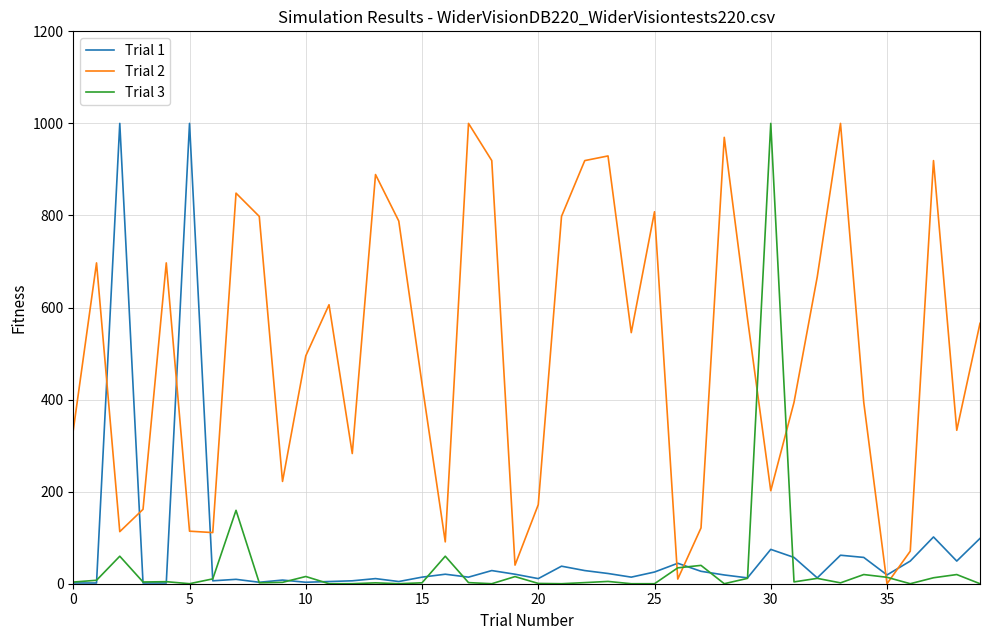

Which series has the largest total across all categories?

Trial 2